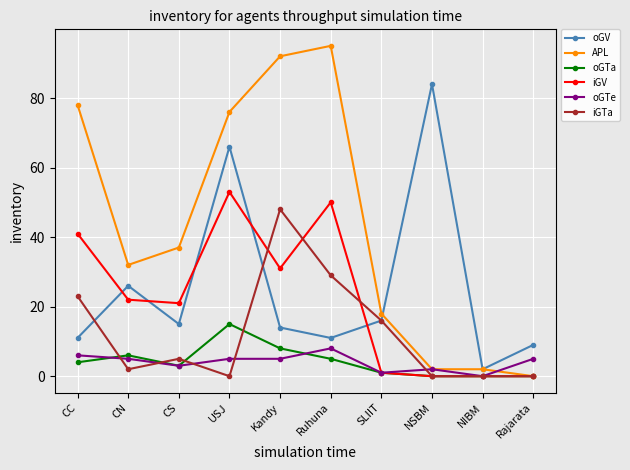

Is the value of iGV at CN greater than the value of APL at SLIIT?

Yes